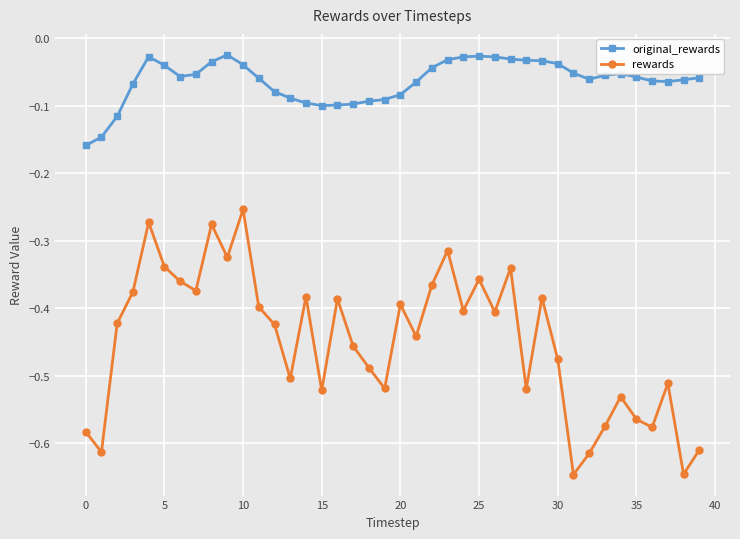

True or false: original_rewards and rewards cross at least once.

False